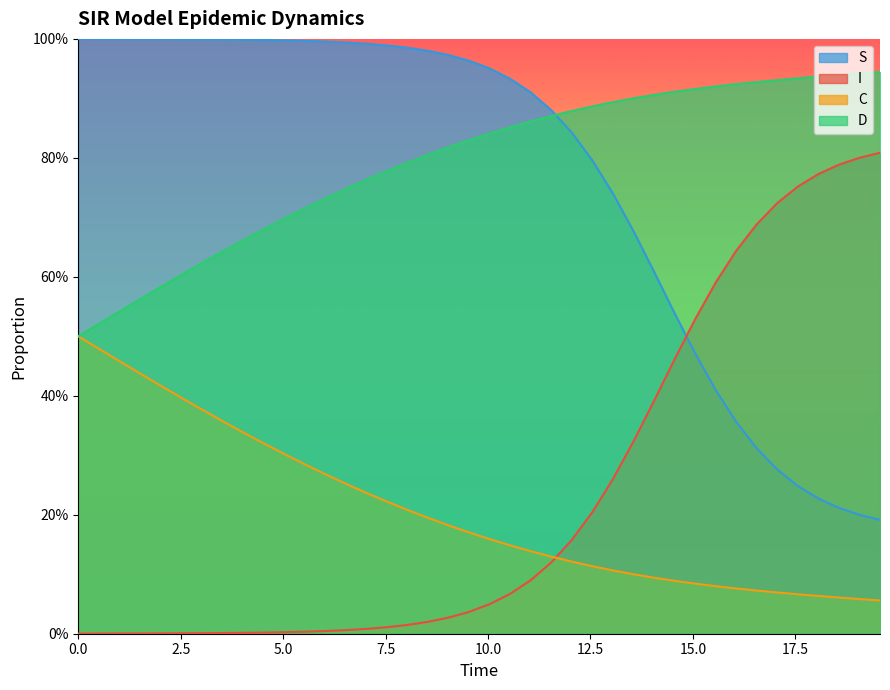

What is the sum of all D values?

31.7